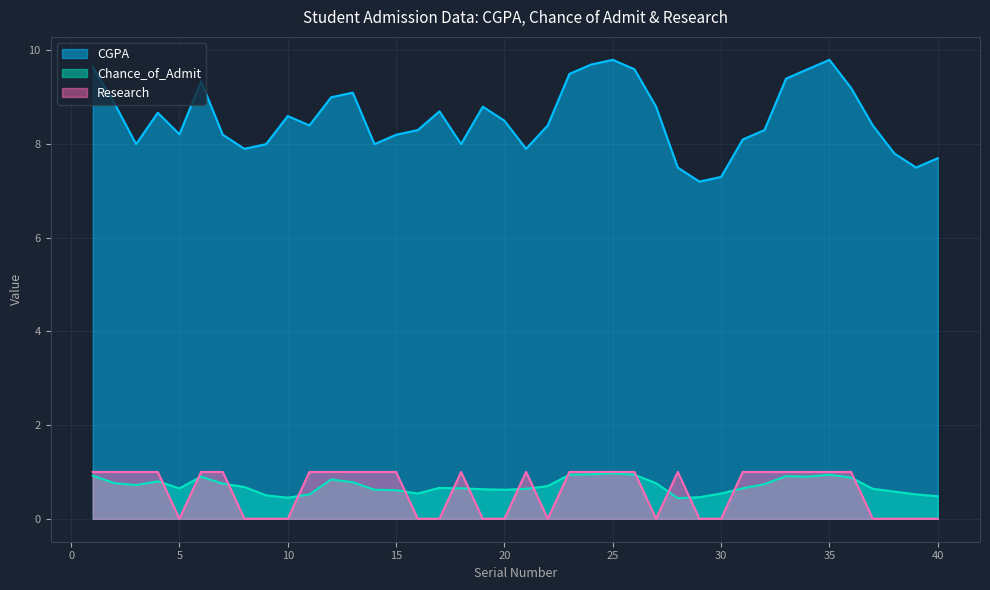

Which series has the widest spread of values?

CGPA